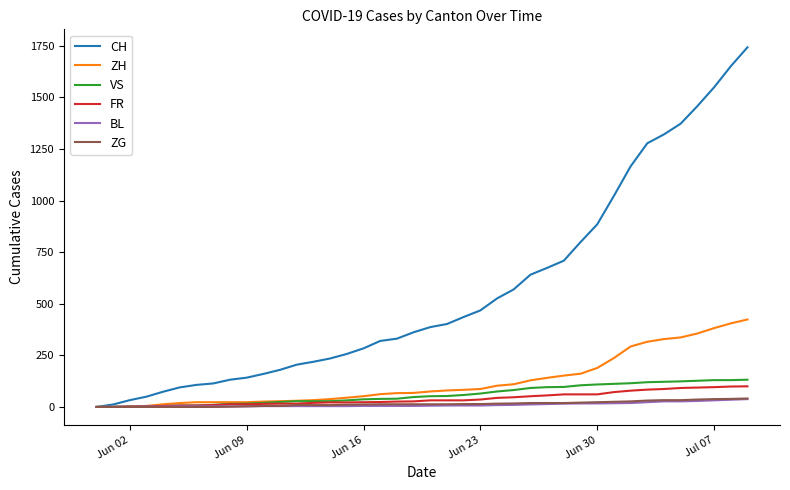

Which series has the largest total across all categories?

CH